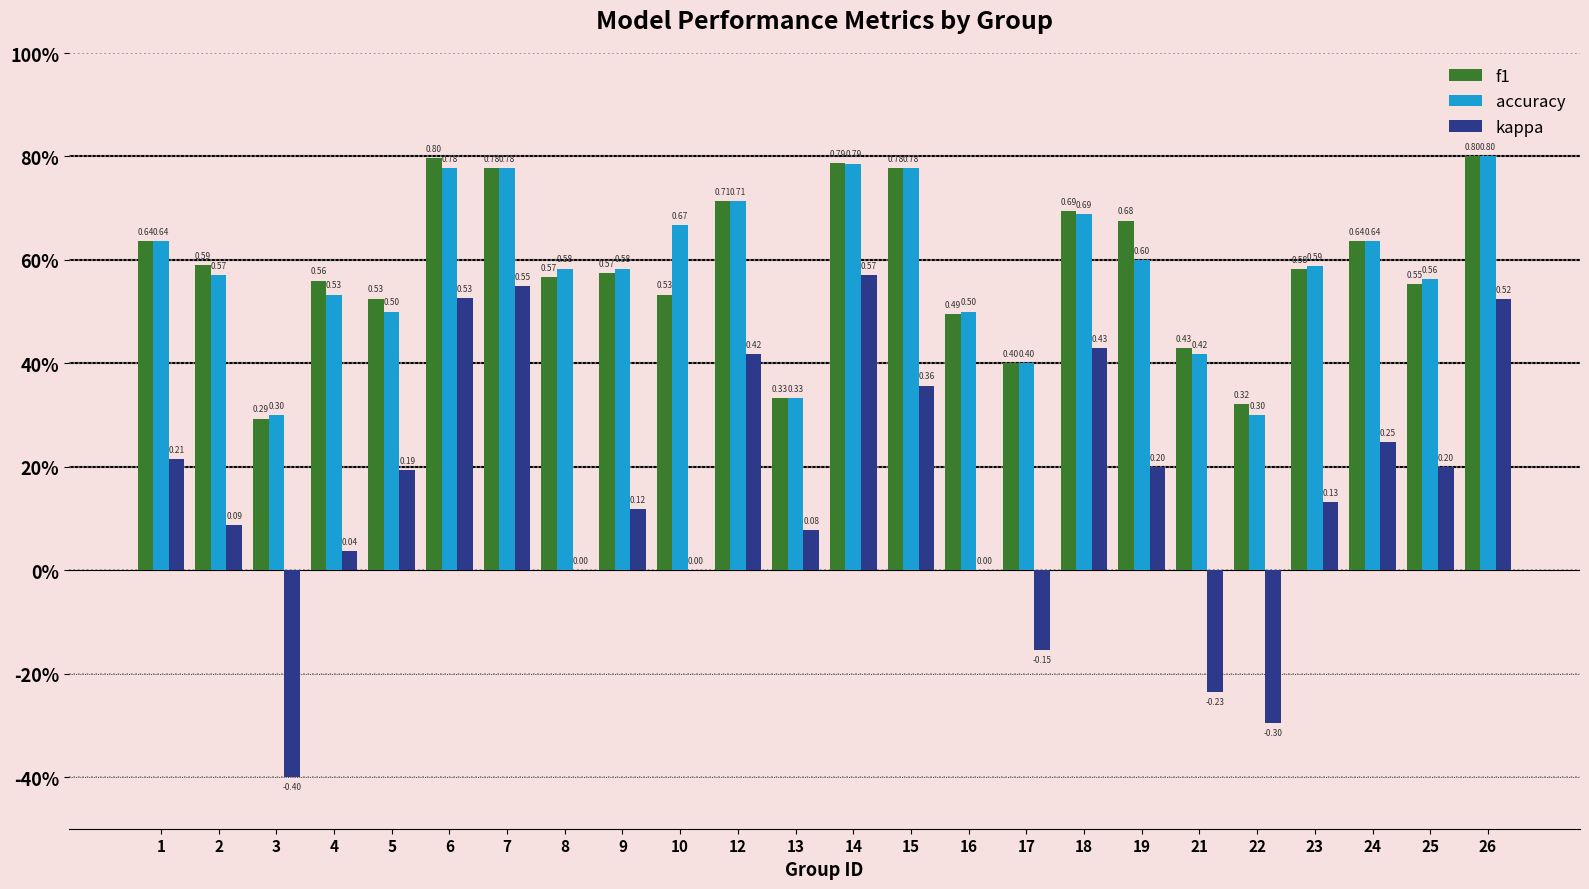

Is it true that accuracy equals 0.8 at 14?

True